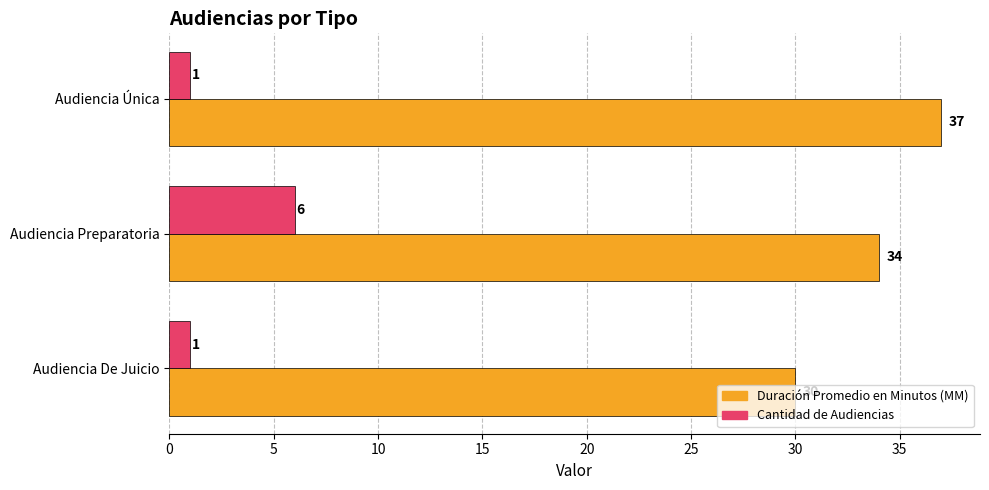

Which category has the lowest value in the Duración Promedio en Minutos (MM) series?

Audiencia De Juicio